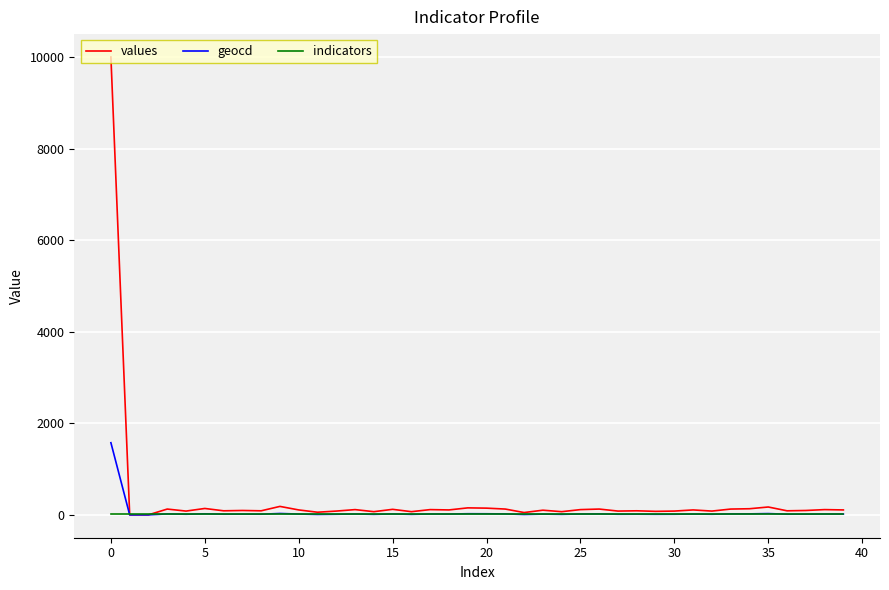

How many lines are shown in the chart?

3